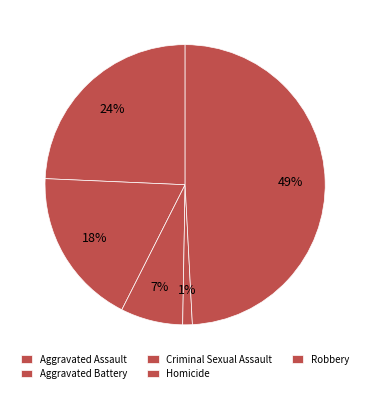

Count the number of slices in the pie.

5